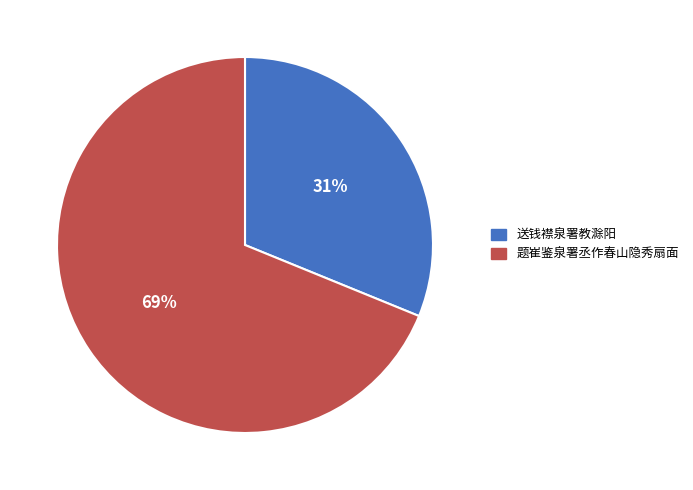

Which slice is the largest?

题崔鉴泉署丞作春山隐秀扇面